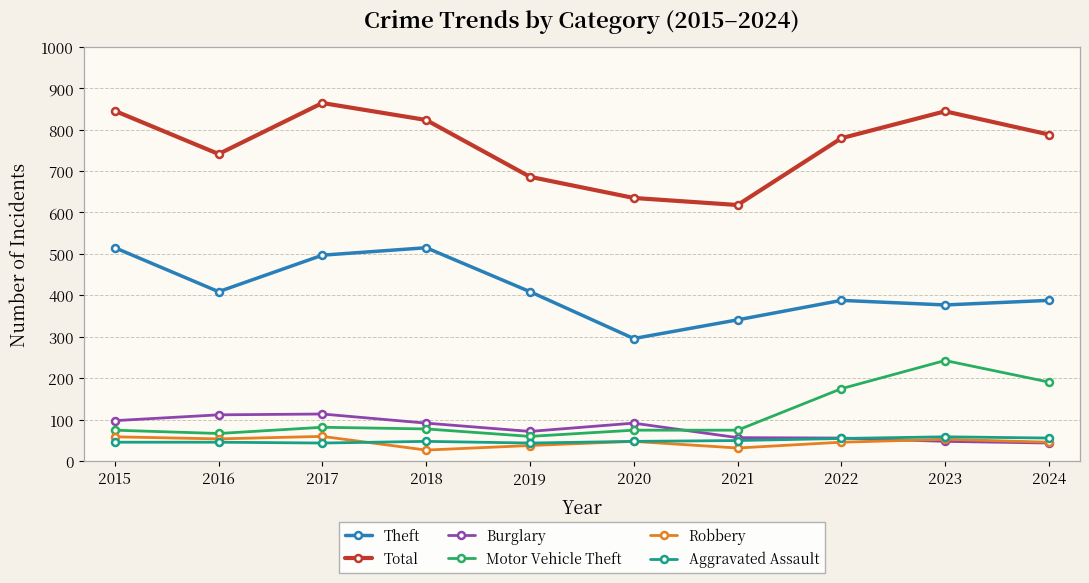

Which series has the widest spread of values?

Total